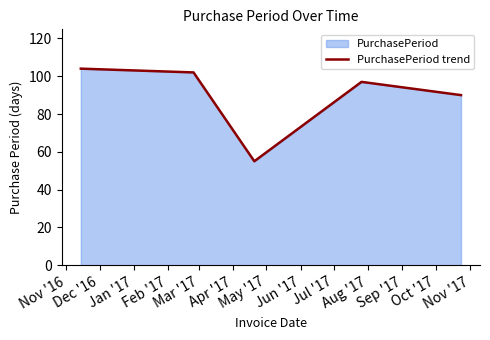

True or false: the data has more than 2 interior local peaks.

False